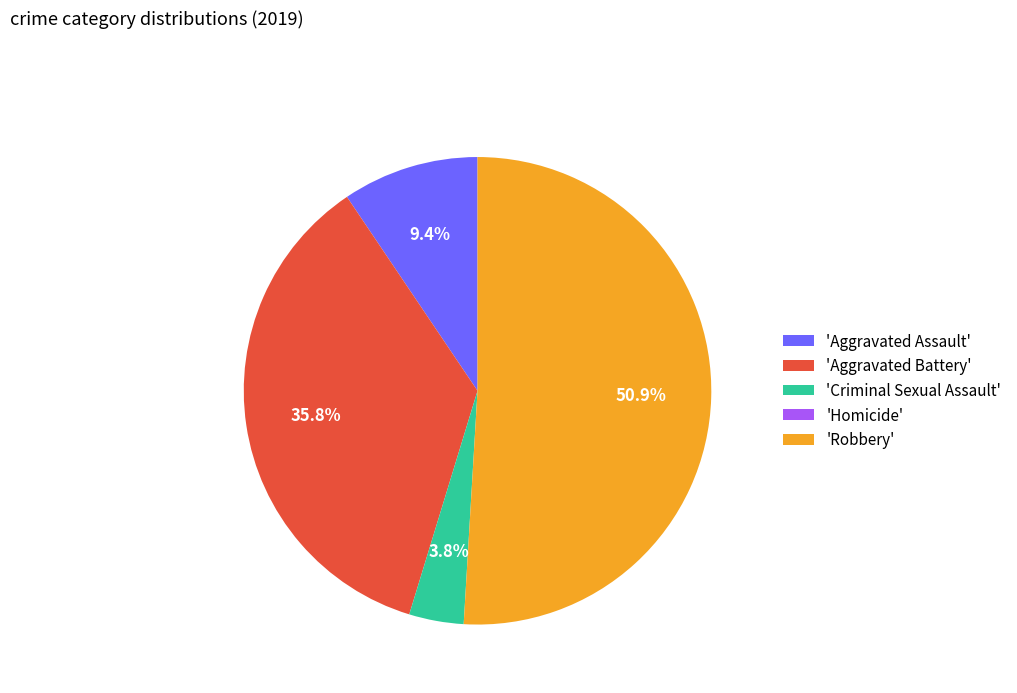

Which slice is the largest?

'Robbery'